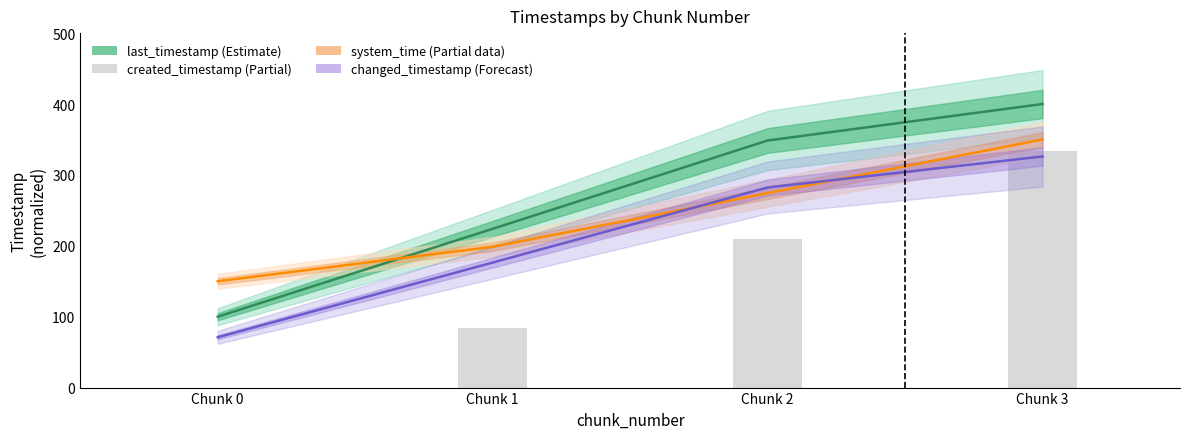

Reading right to left, what are all the values shown in this chart?

last_timestamp: 400.0	348.5	224.0	100.0
system_time: 350.0	274.3	198.7	150.0
changed_timestamp: 326.0	282.2	176.4	71.0
created_timestamp: 333.7	209.1	84.7	-8.9